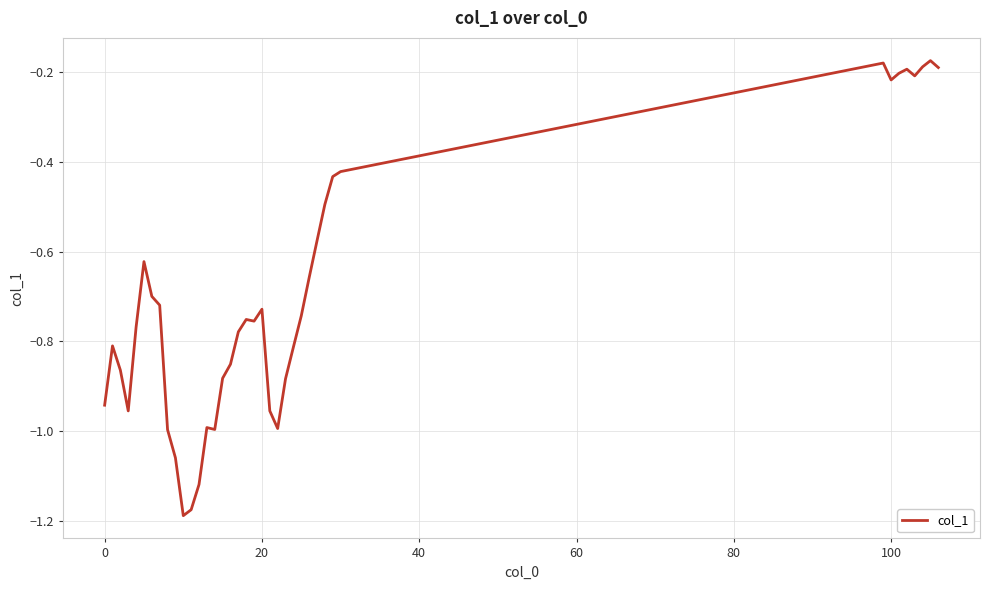

What is the difference between the maximum and minimum values?

1.0